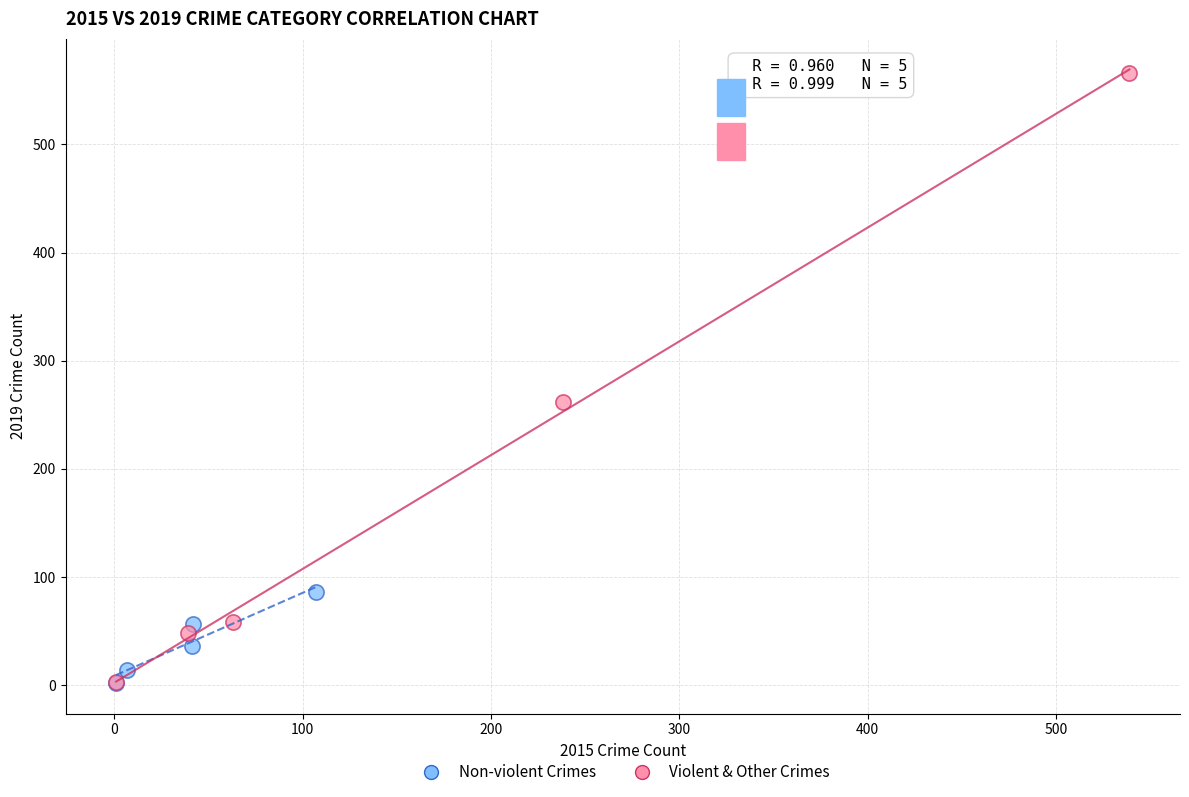

Which series contains the highest Y value?

Violent & Other Crimes